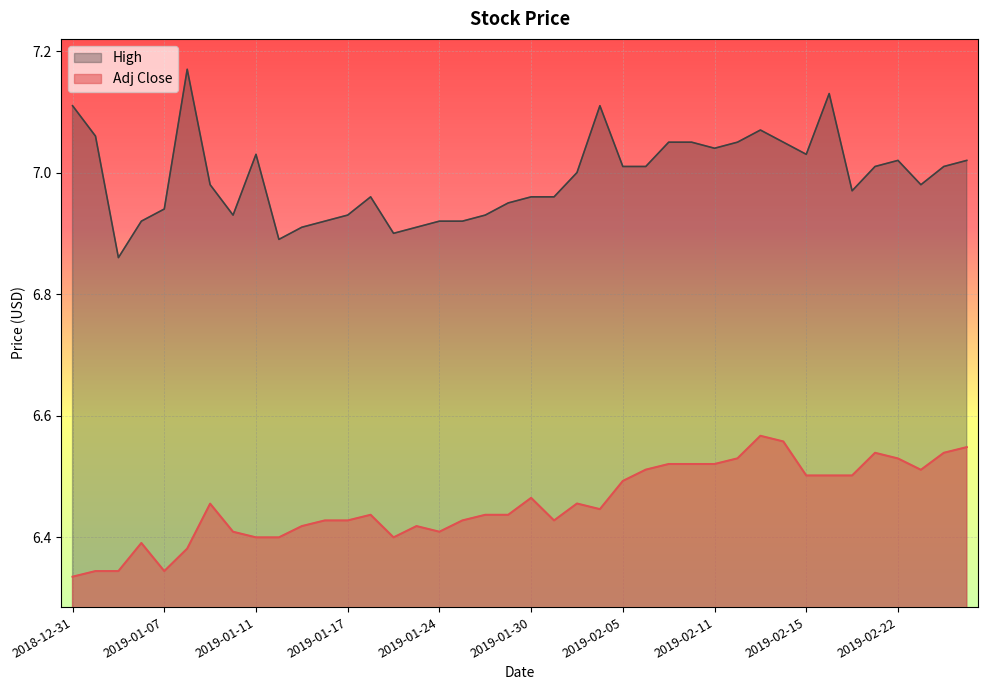

What is the sum of all High values?

279.7